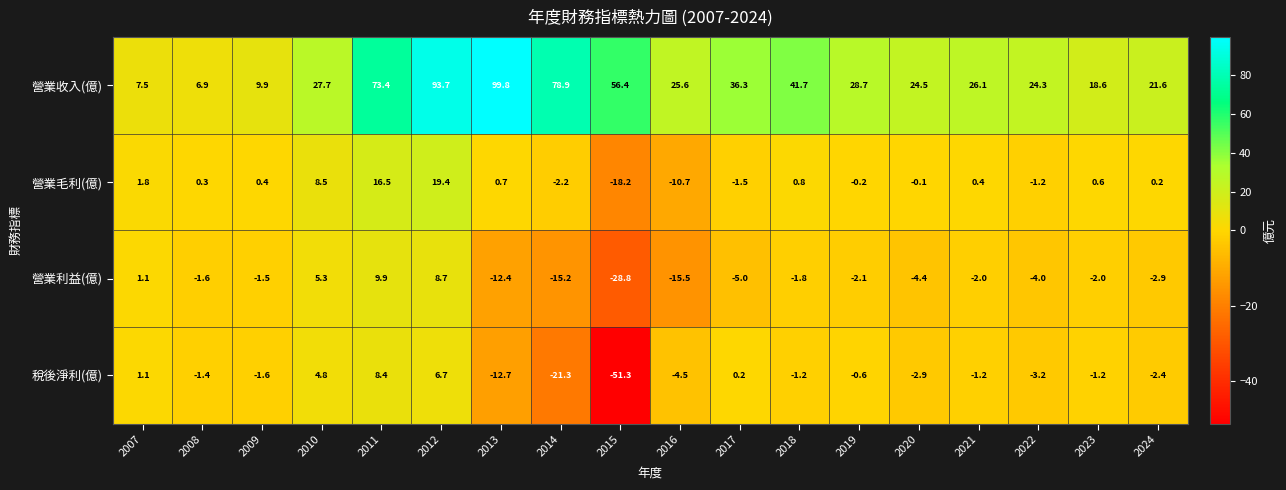

At 2018, list the series in order from largest to smallest.

營業收入(億), 營業毛利(億), 稅後淨利(億), 營業利益(億)